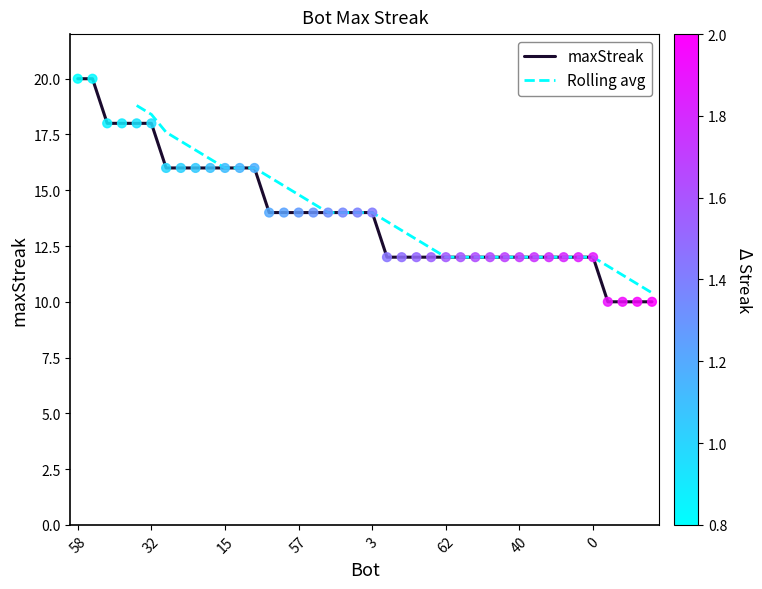

Approximately how many times larger is the value at 45 compared to 53?

0.6